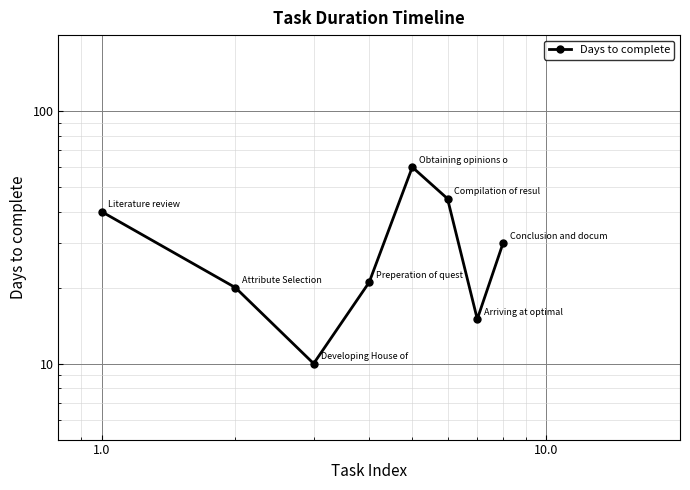

Does the chart display data point markers on the line(s)?

Yes